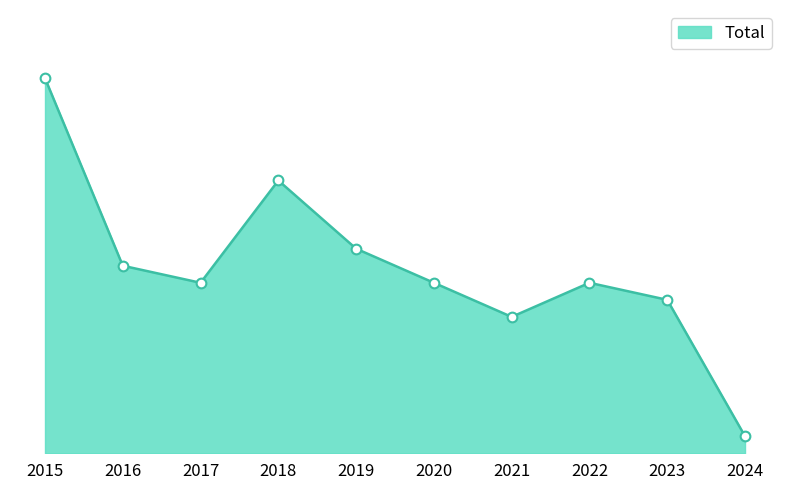

Is this an area chart (filled region under the line)?

Yes